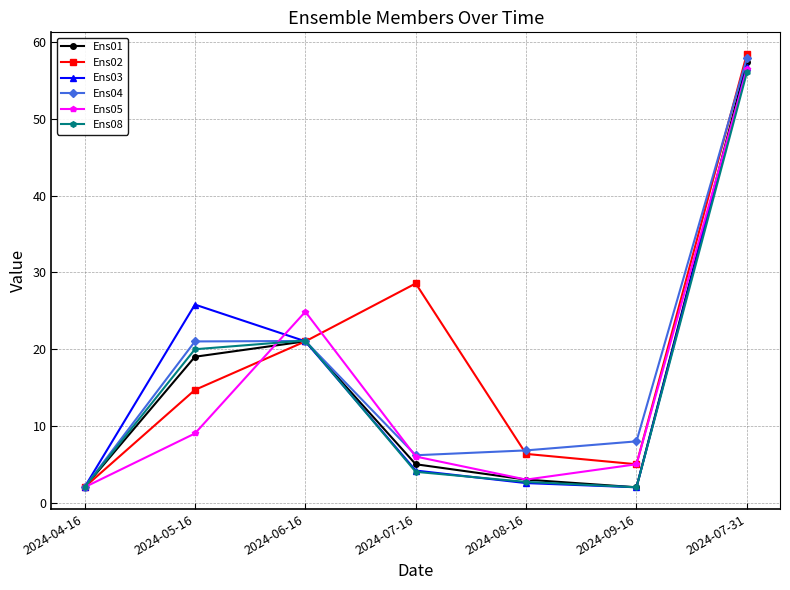

At which category does Ens05 reach its first local valley?

2024-08-16